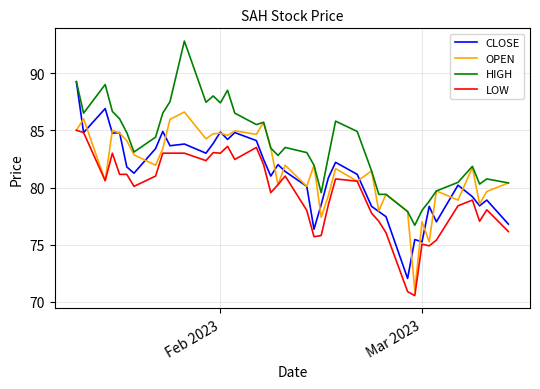

What is the maximum value shown in the chart?

92.8